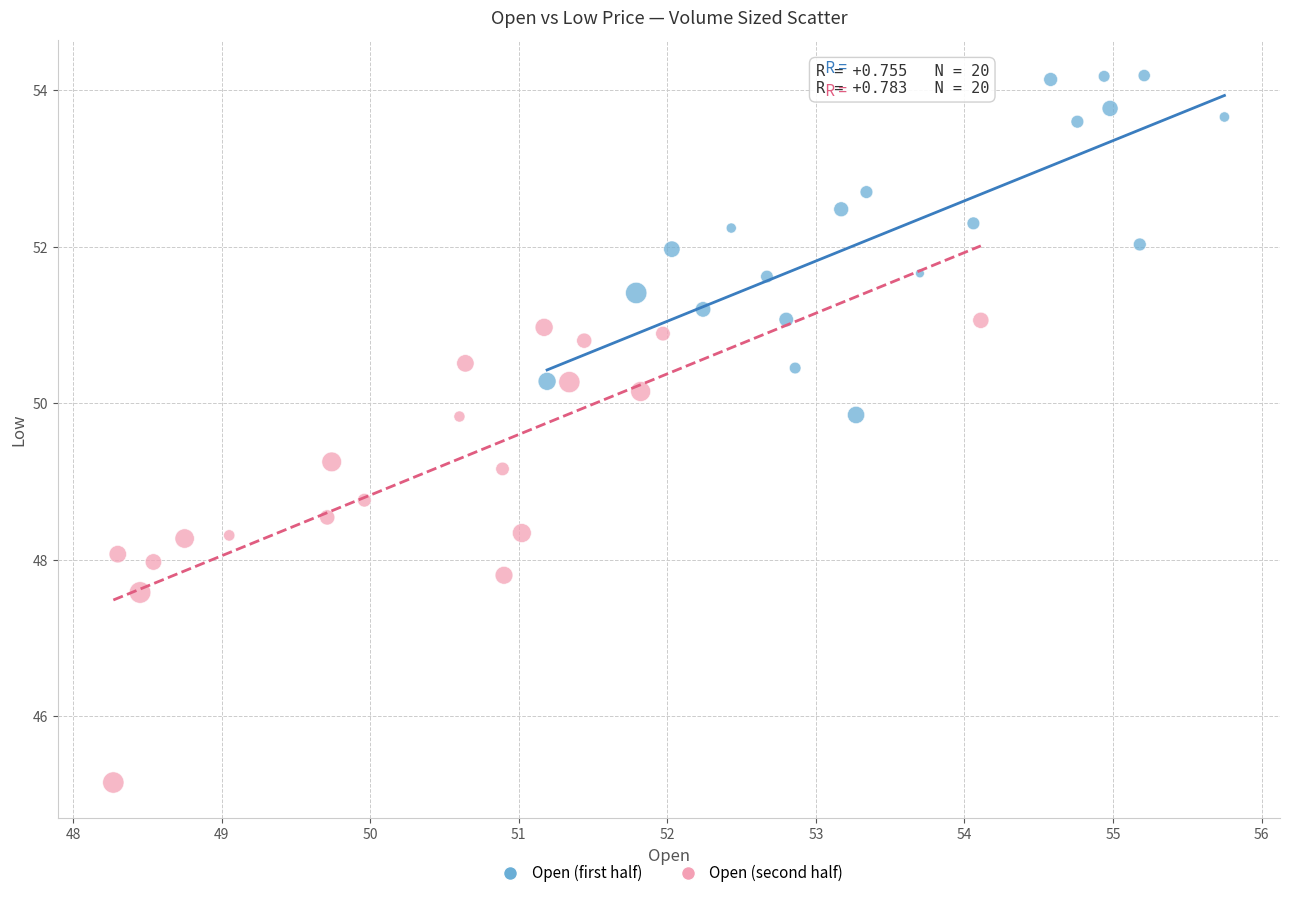

Which series reaches the maximum Y coordinate?

Open (first half)